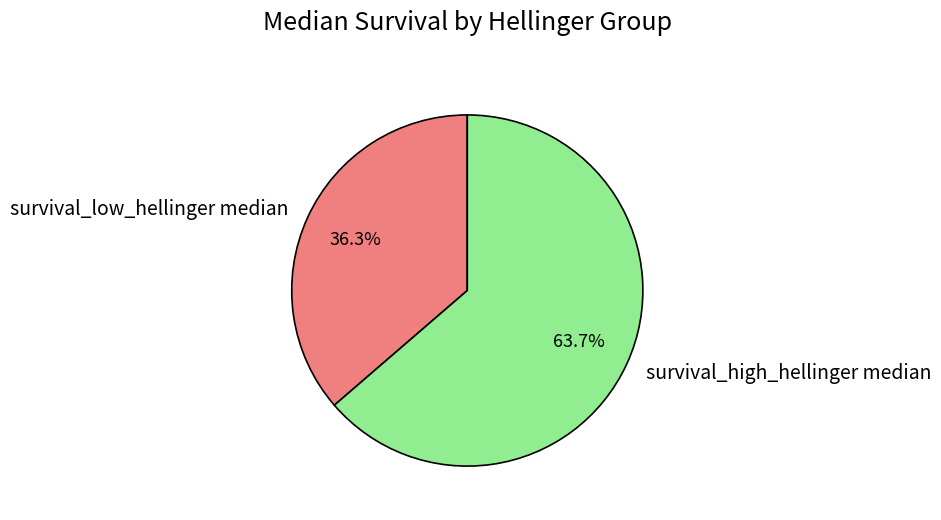

Which slice represents more than half of the pie?

survival_high_hellinger median